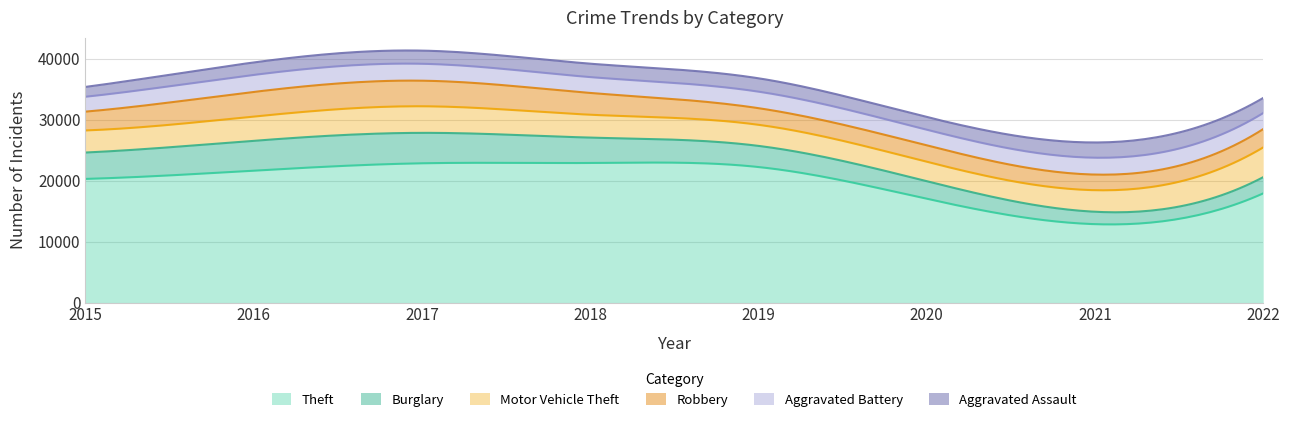

Which series has the largest total across all categories?

Theft